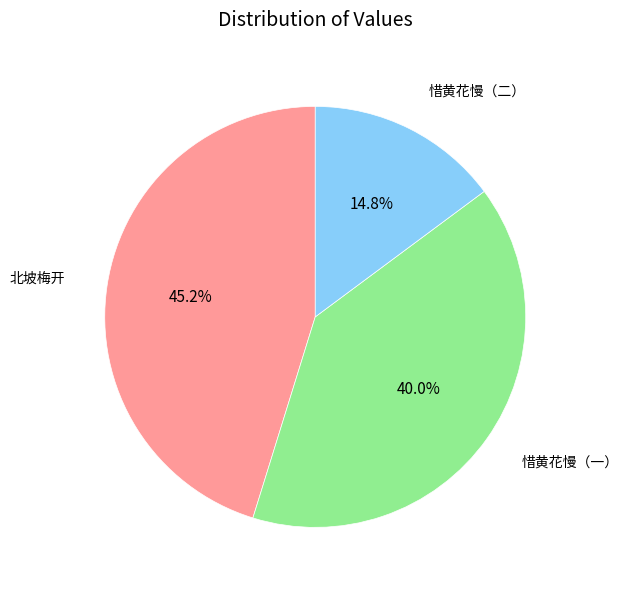

Rank the categories by value from highest to lowest.

北坡梅开, 惜黄花慢（一）, 惜黄花慢（二）